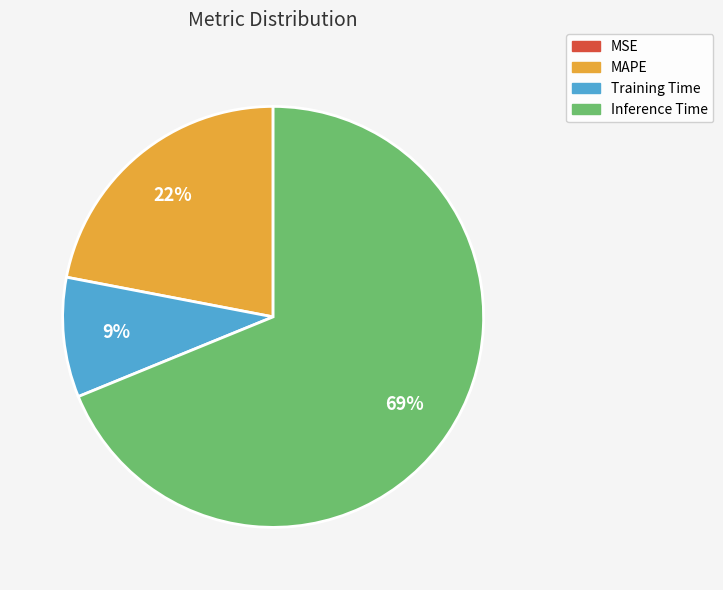

To the nearest percent, what is the average slice percentage?

25%